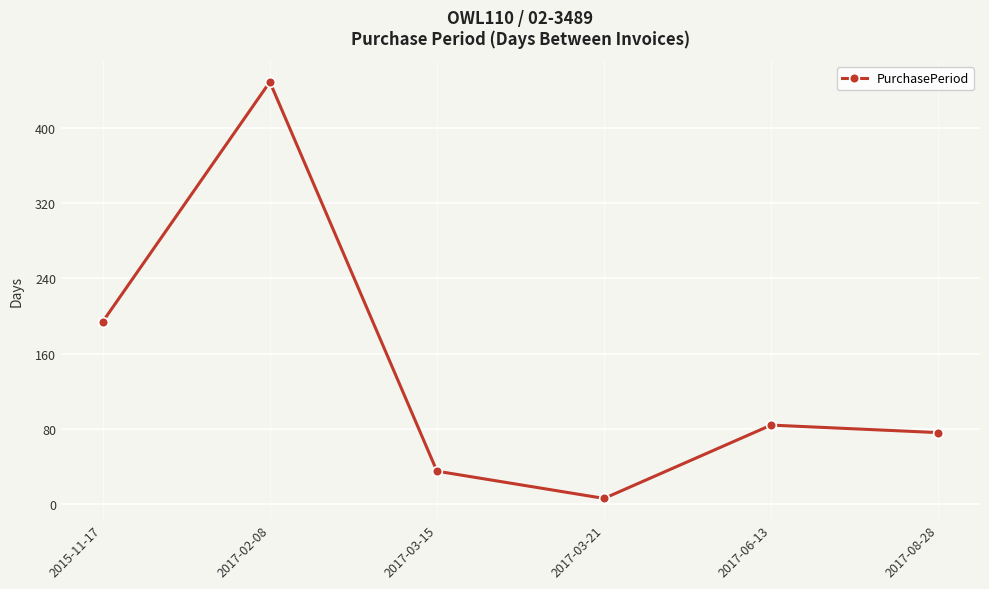

Rank the categories by value from highest to lowest.

2017-02-08, 2015-11-17, 2017-06-13, 2017-08-28, 2017-03-15, 2017-03-21